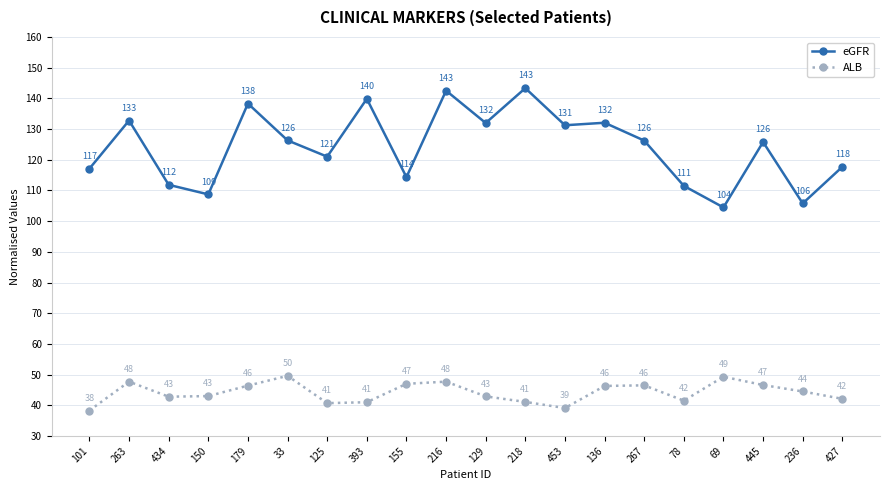

List the series in order of their overall mean, lowest first.

ALB, eGFR